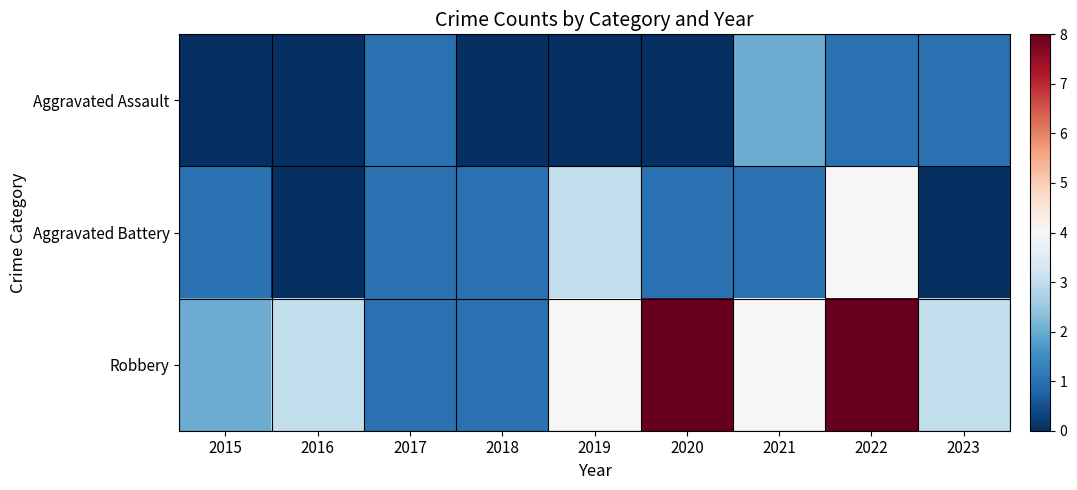

Which series has the largest total across all categories?

Robbery